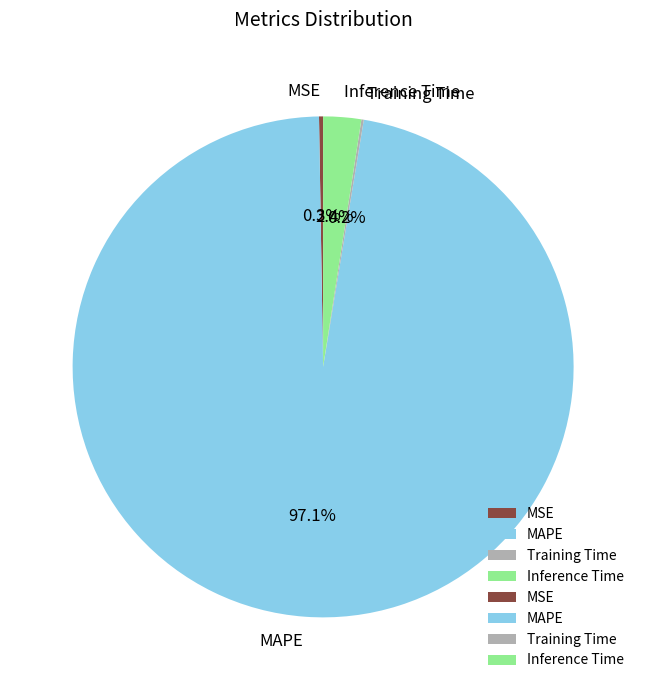

Which slice is the largest?

MAPE